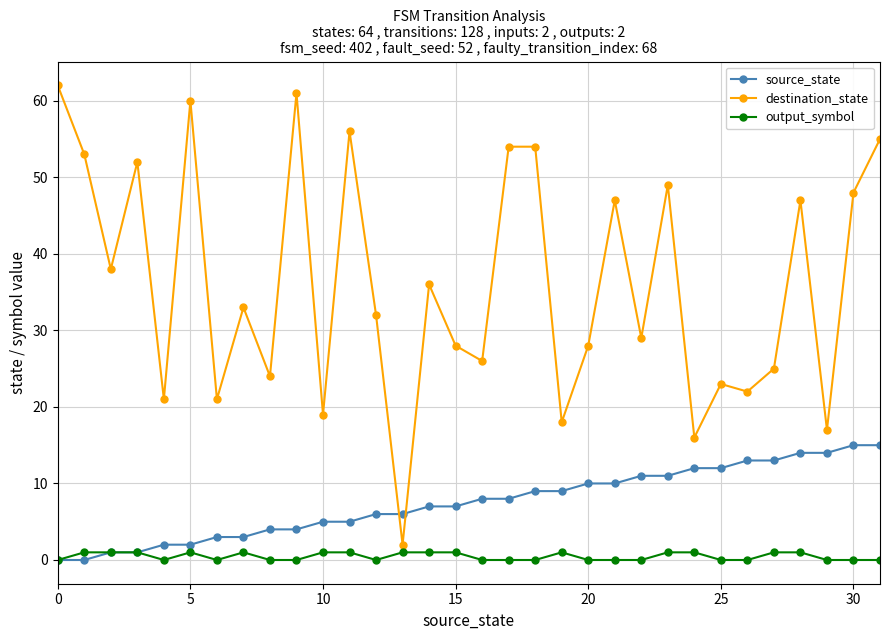

Rank the series by their average value, from lowest to highest.

output_symbol, source_state, destination_state